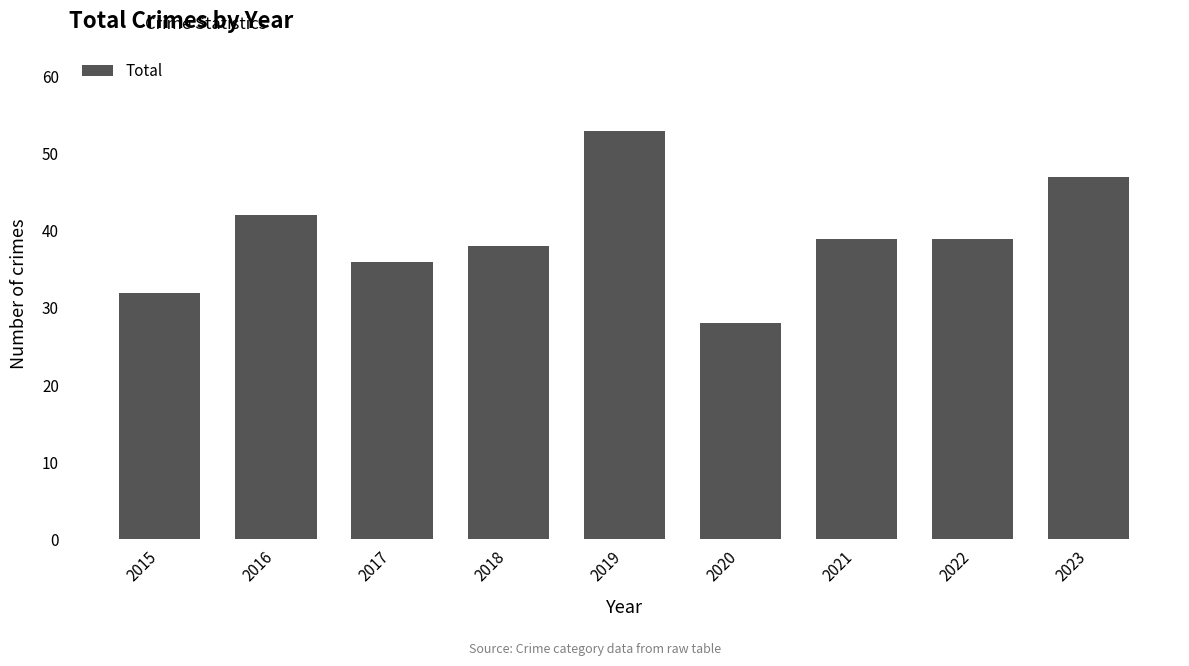

Reading left to right, list all the values displayed in this chart.

2015=32	2016=42	2017=36	2018=38	2019=53	2020=28	2021=39	2022=39	2023=47